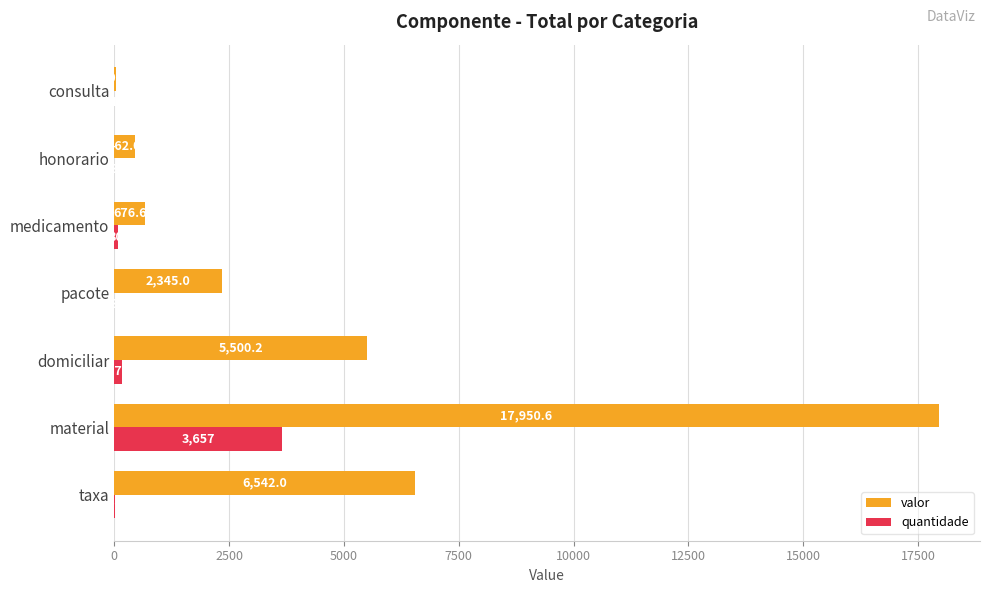

Where is valor nearest to the value 8990?

taxa